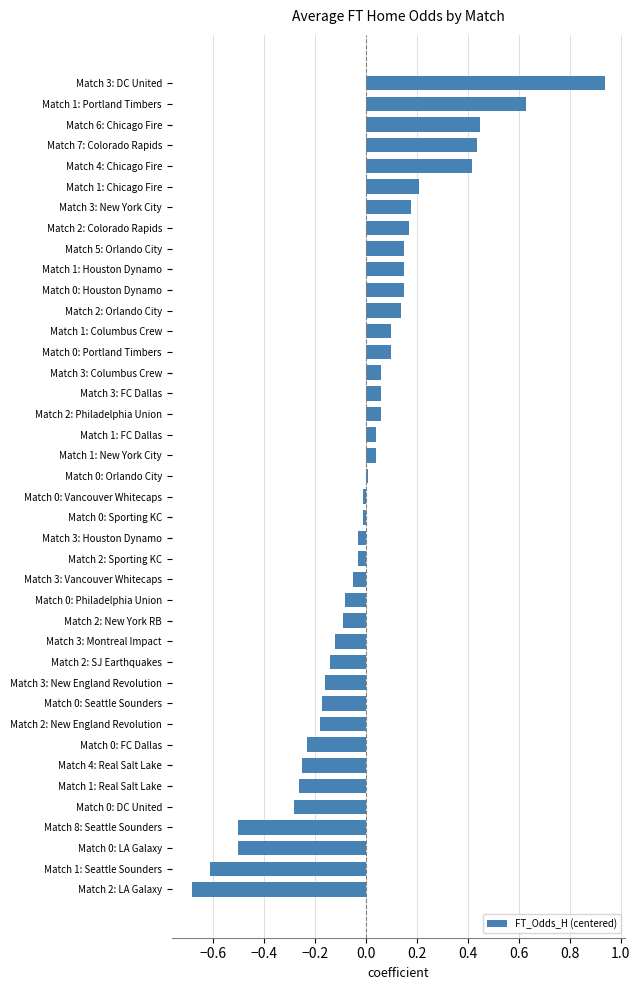

Are the bars grouped side by side (vs. stacked)?

No